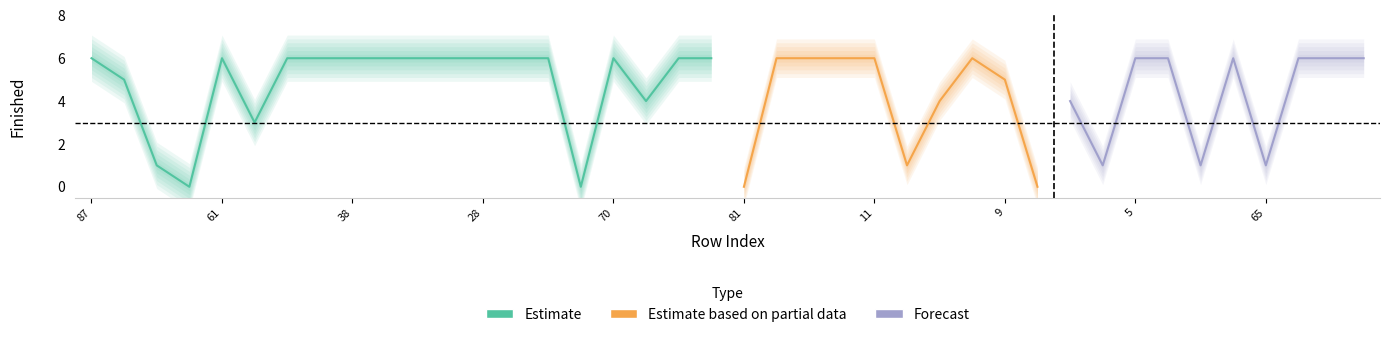

What is the sum of the values at 87 and 20?

10